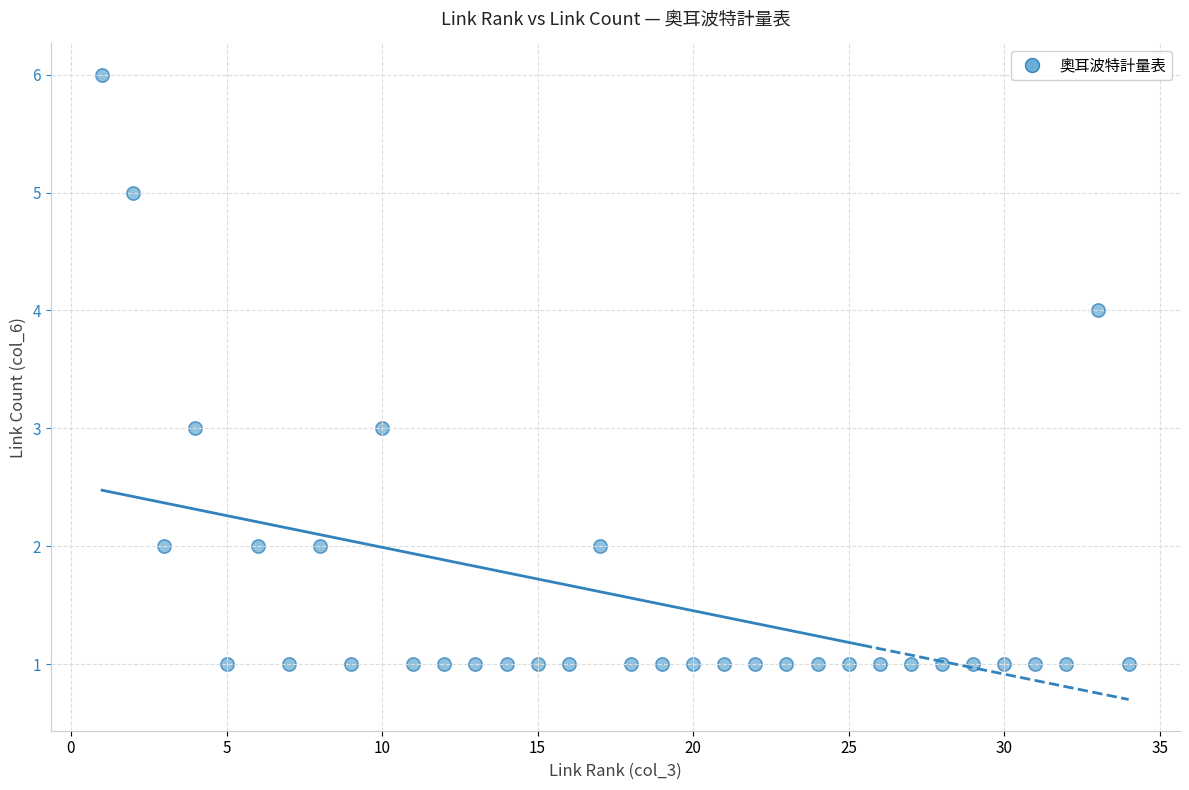

What is the range of X values (max minus min)?

33